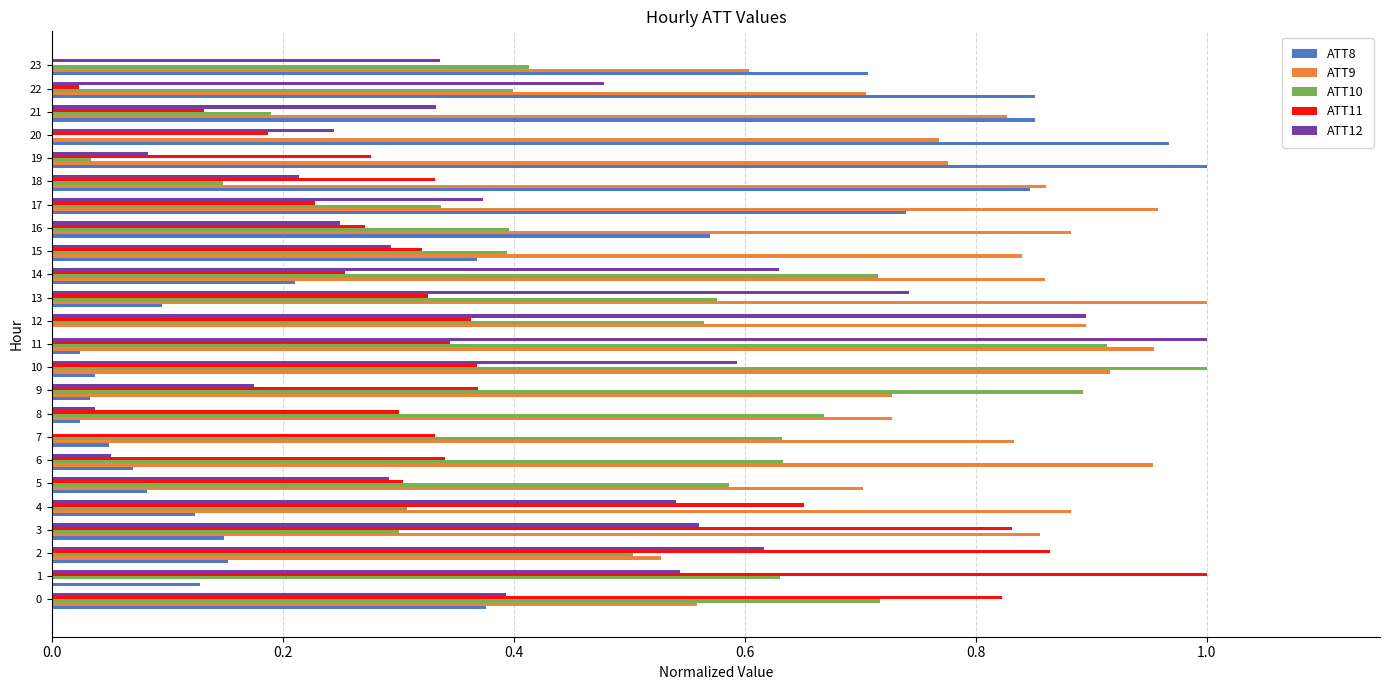

True or false: ATT8 has a value of 0.1 at 16.

False